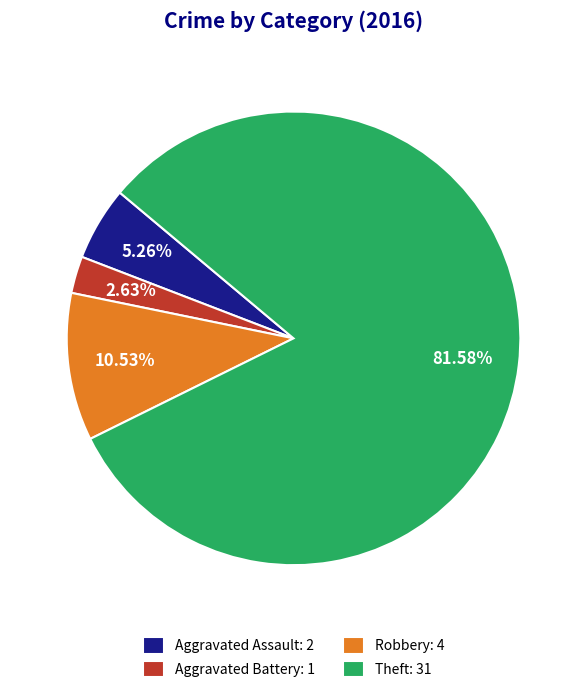

Rank the categories by value from lowest to highest.

Aggravated Battery: 1, Aggravated Assault: 2, Robbery: 4, Theft: 31